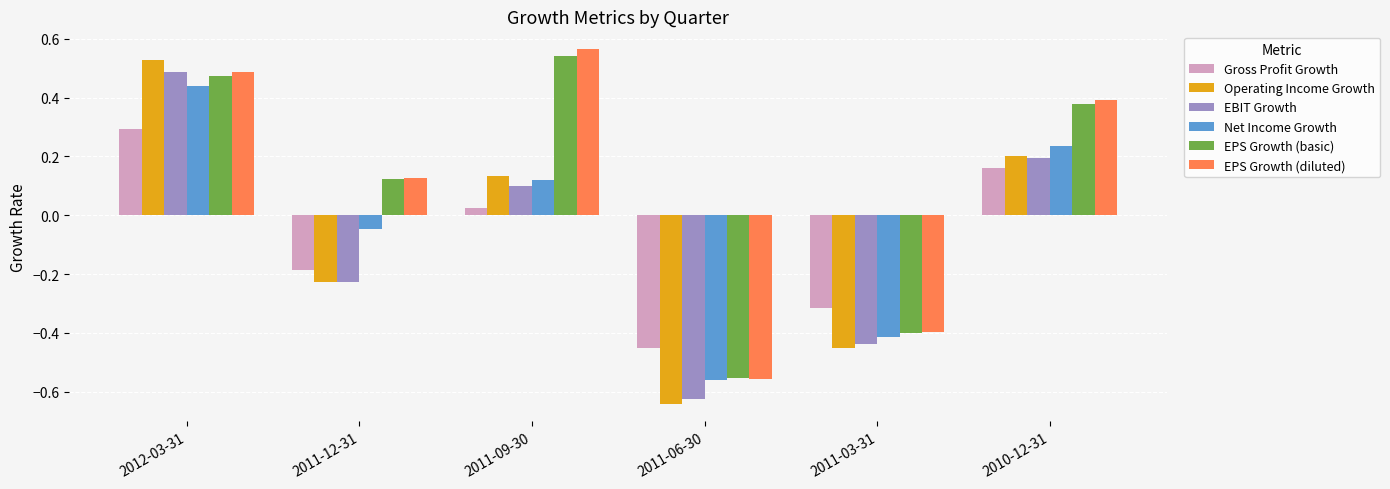

Between 2011-06-30 and 2011-03-31, which series saw the biggest shift?

Operating Income Growth